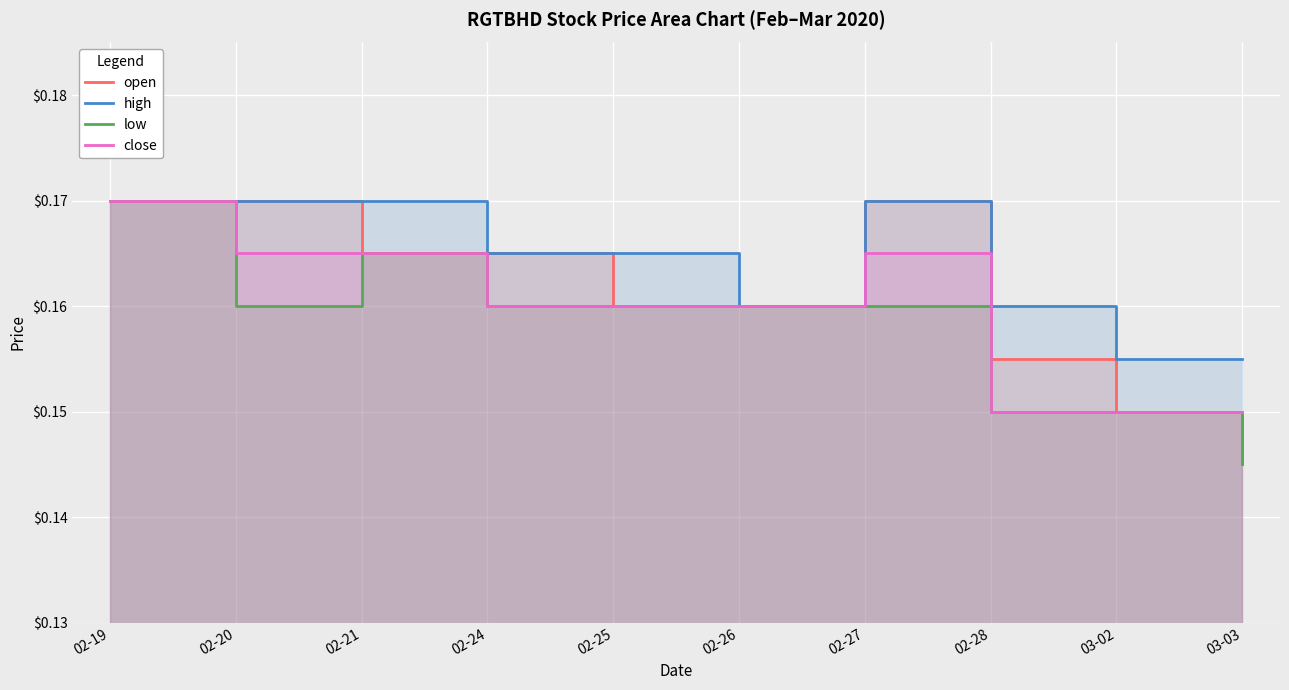

Which series has the largest total across all categories?

high